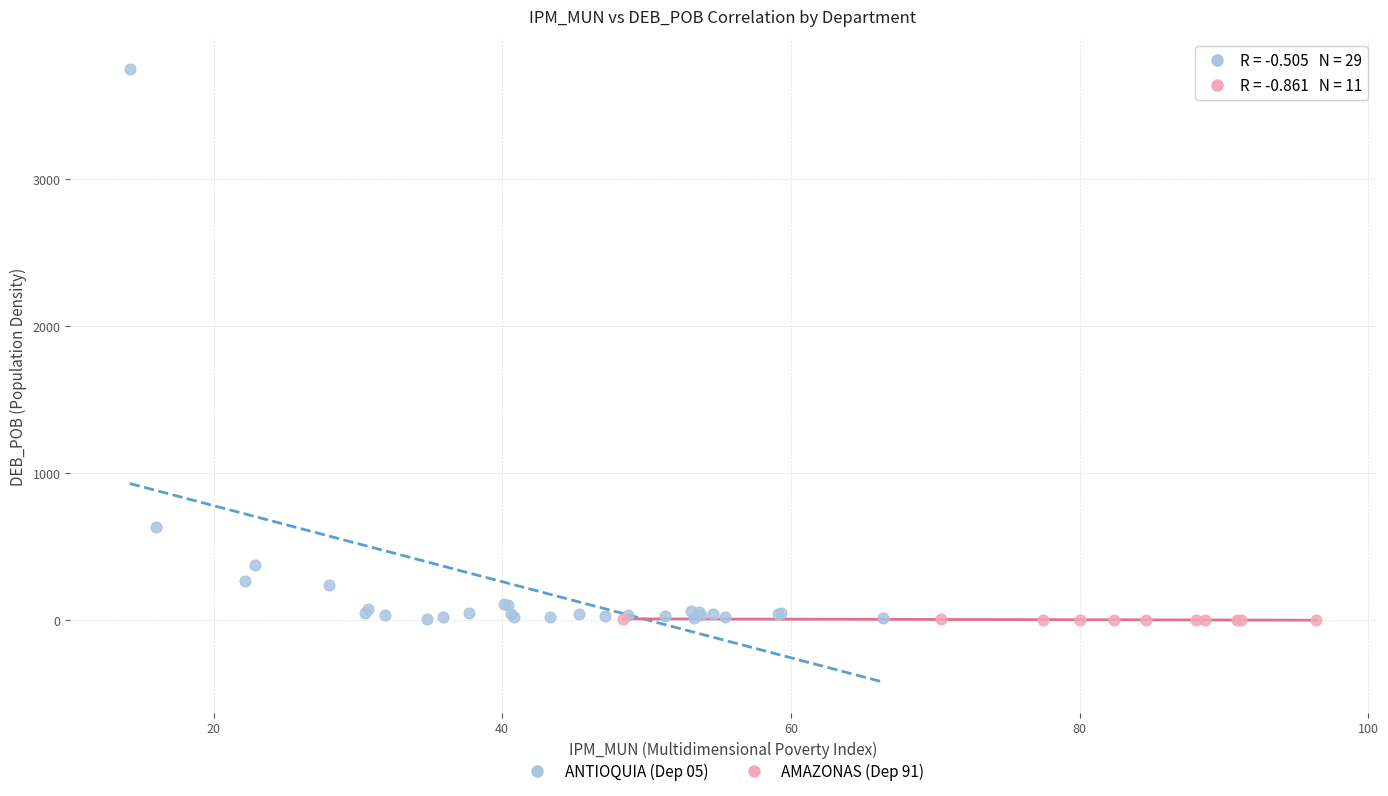

Which series reaches the maximum Y coordinate?

ANTIOQUIA (Dep 05)